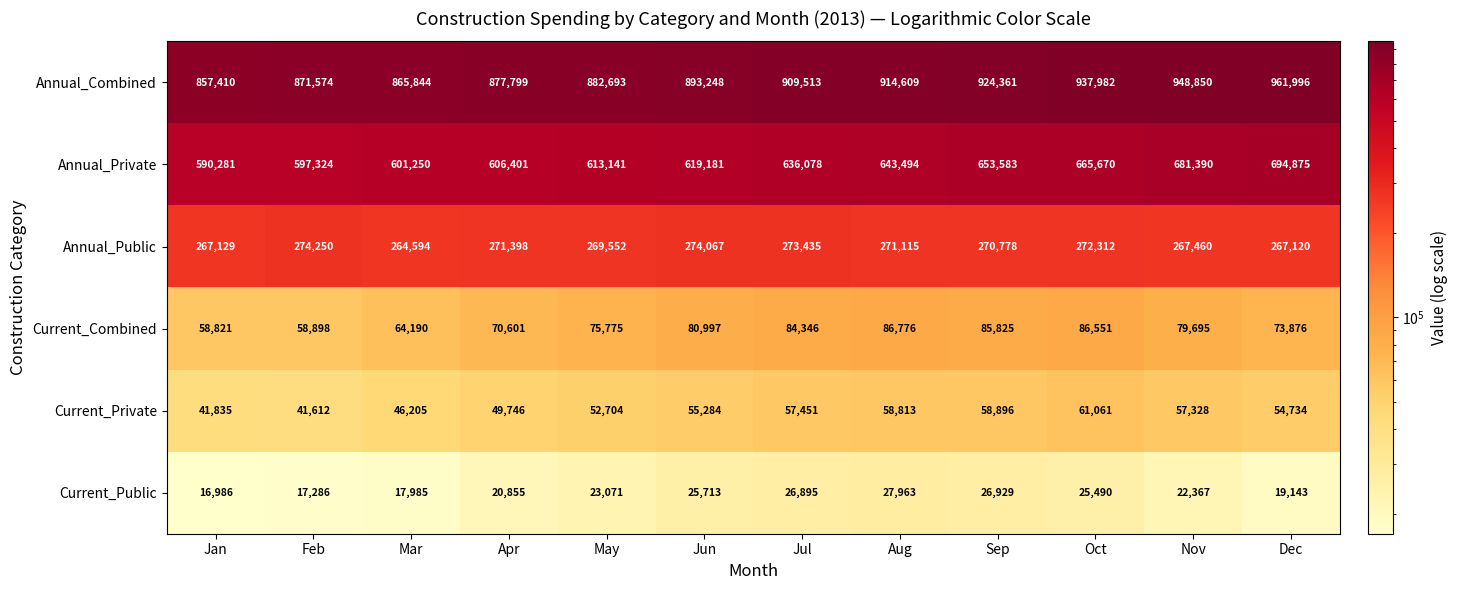

The Current_Private series shows 58804 at Jan. True or false?

False